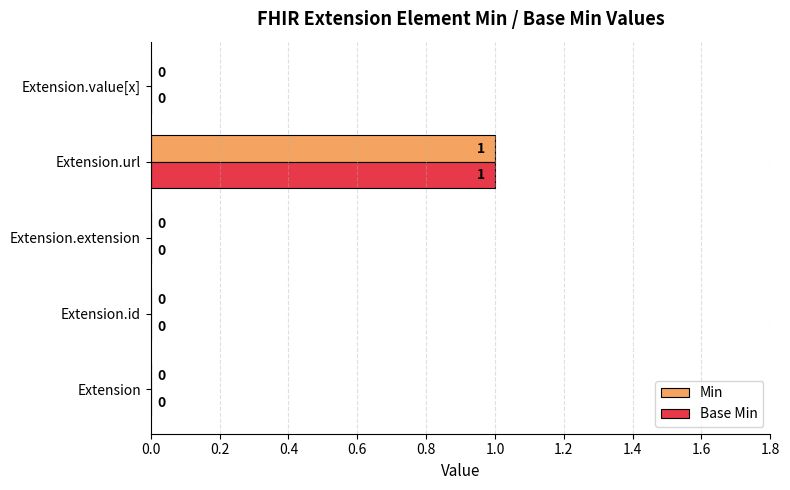

Is it true that Min equals 1 at Extension.extension?

False